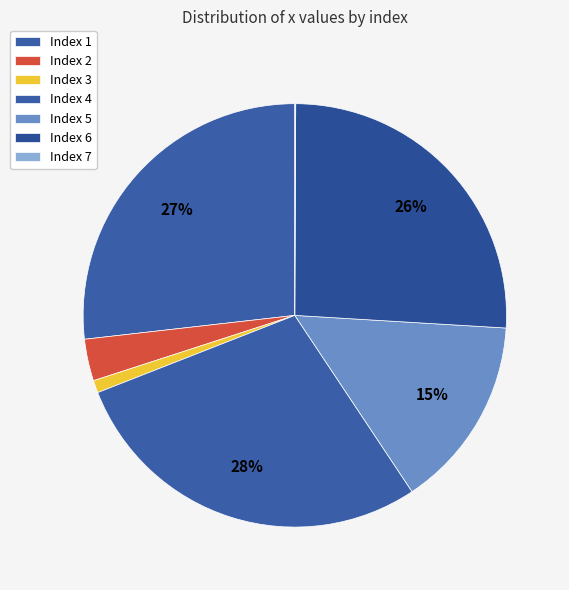

Is there a majority slice in this chart?

No